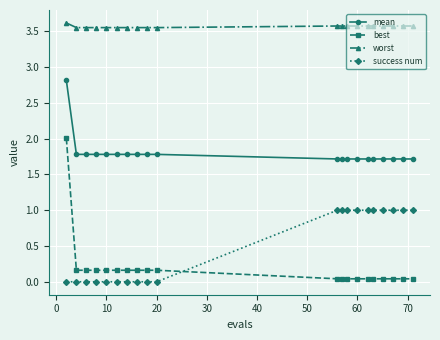

What is the maximum value for best?

2.0